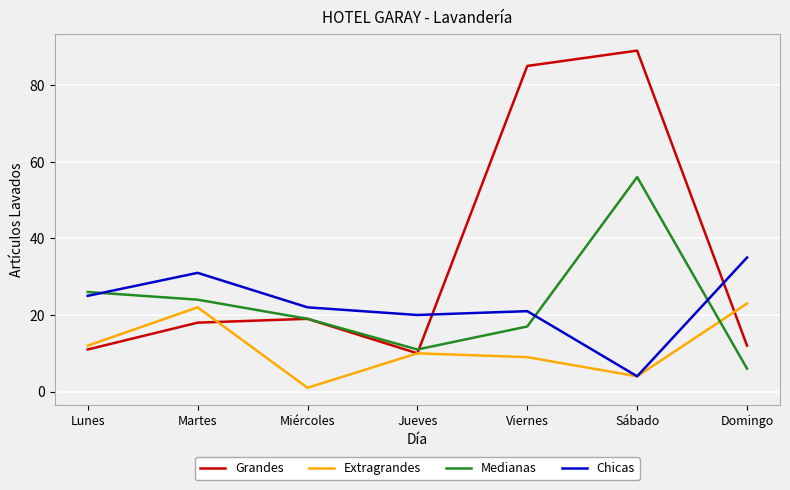

What is the minimum value for Extragrandes?

1